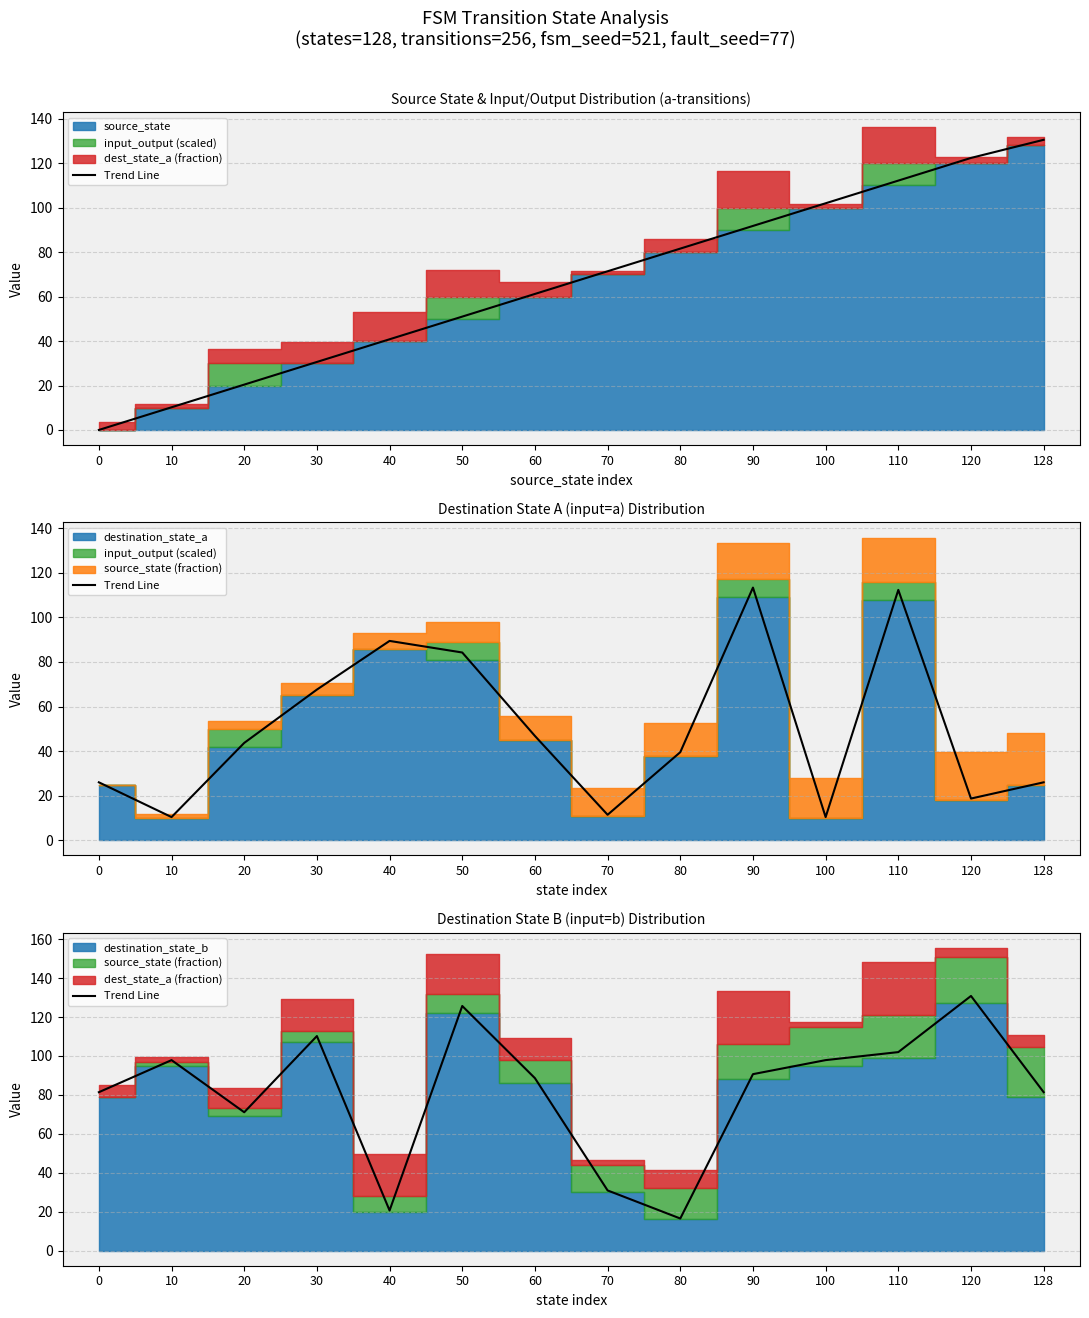

What value does the data have at 50?

125.7